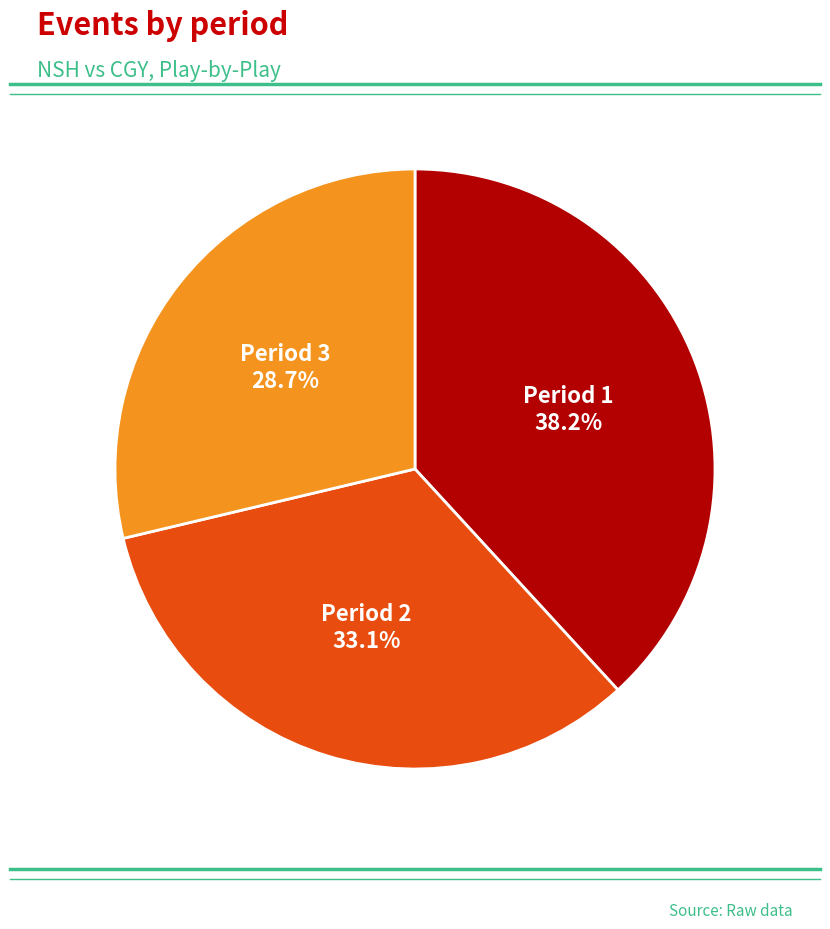

Does any single category account for the majority?

No